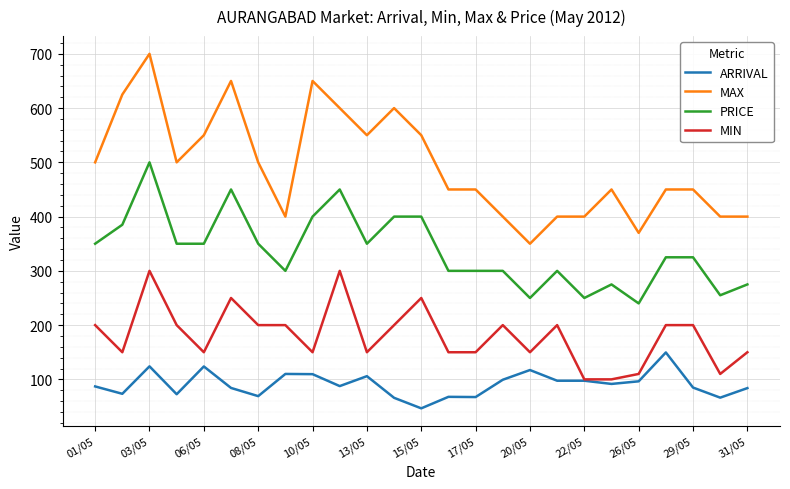

How many values in the MAX series are below 450?

8